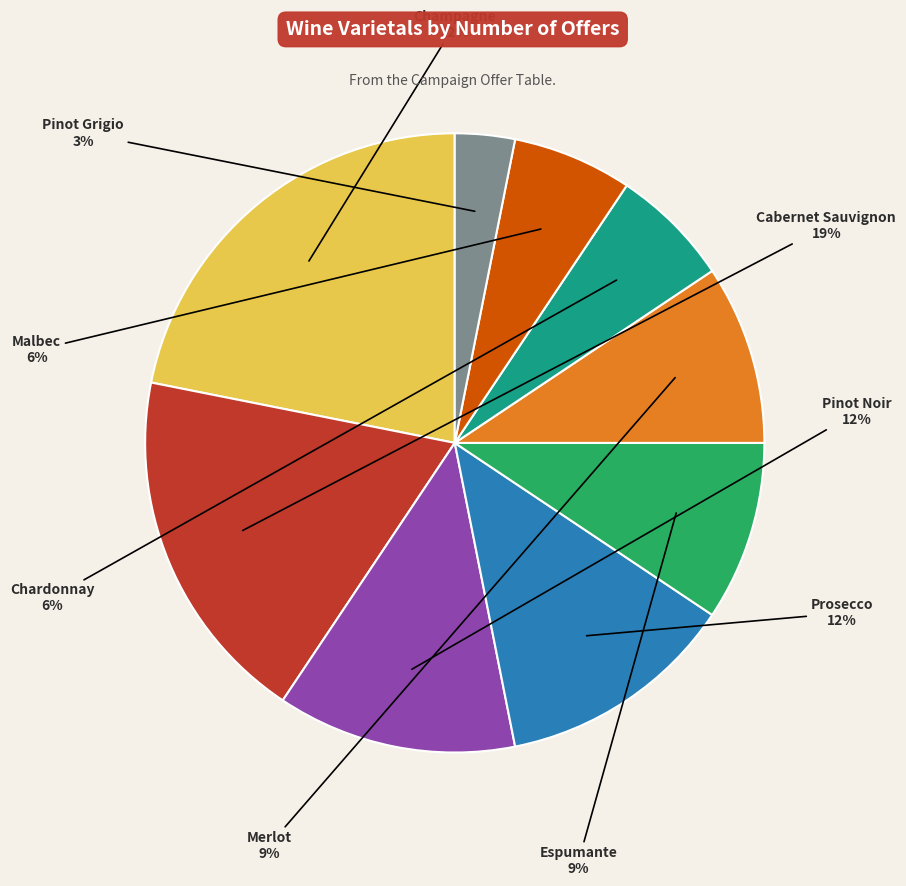

To the nearest percent, what is the average slice percentage?

11%